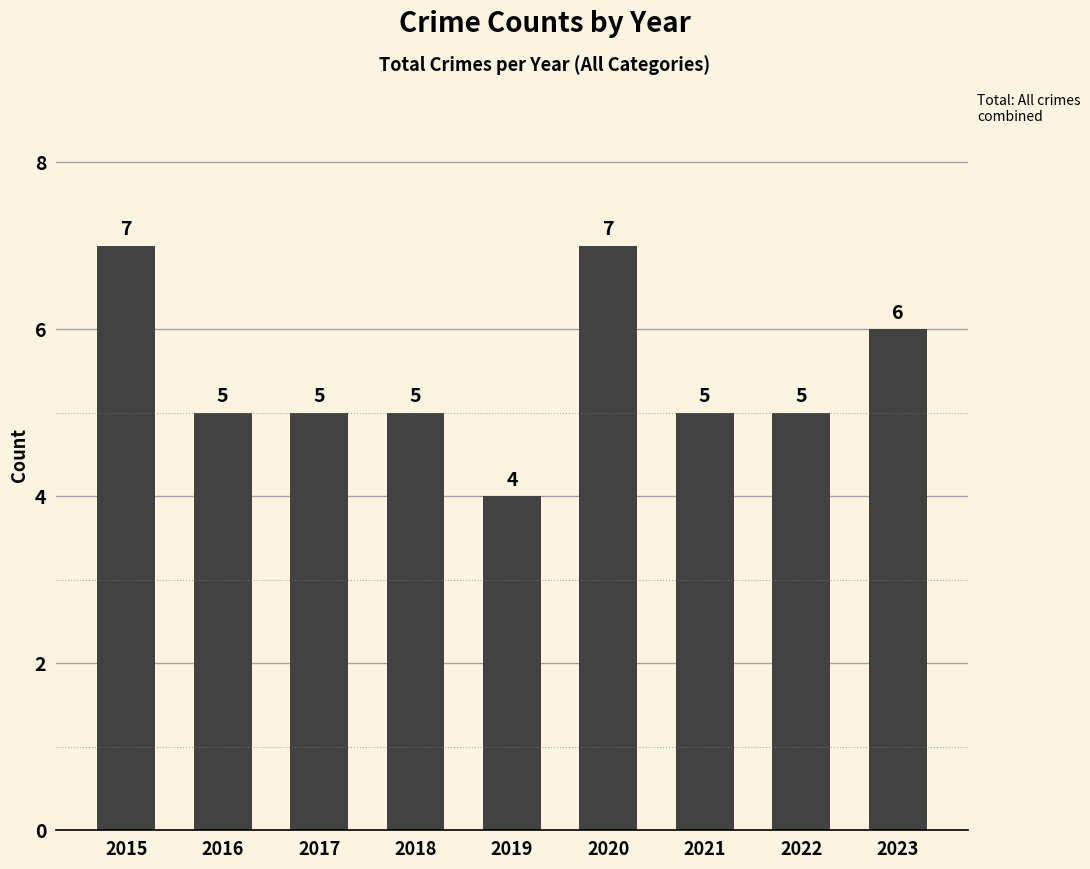

What is the maximum value shown in the chart?

7